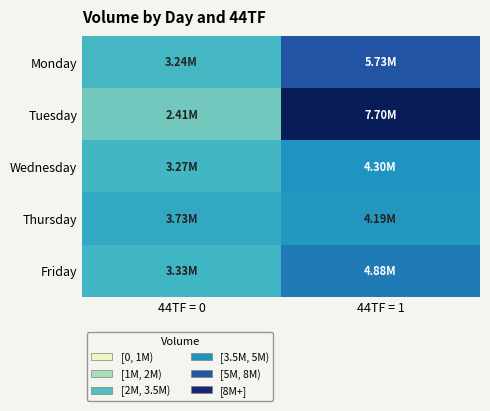

What is the difference between the highest and lowest values at 44TF = 1?

0.5